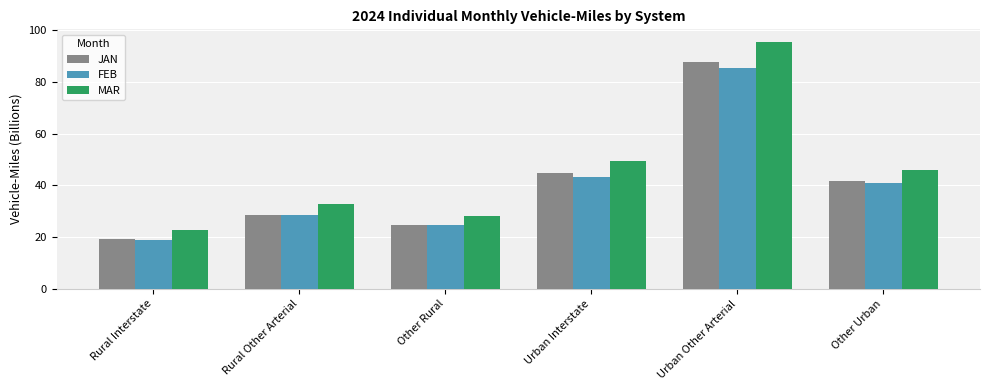

Does the chart contain any negative values?

No